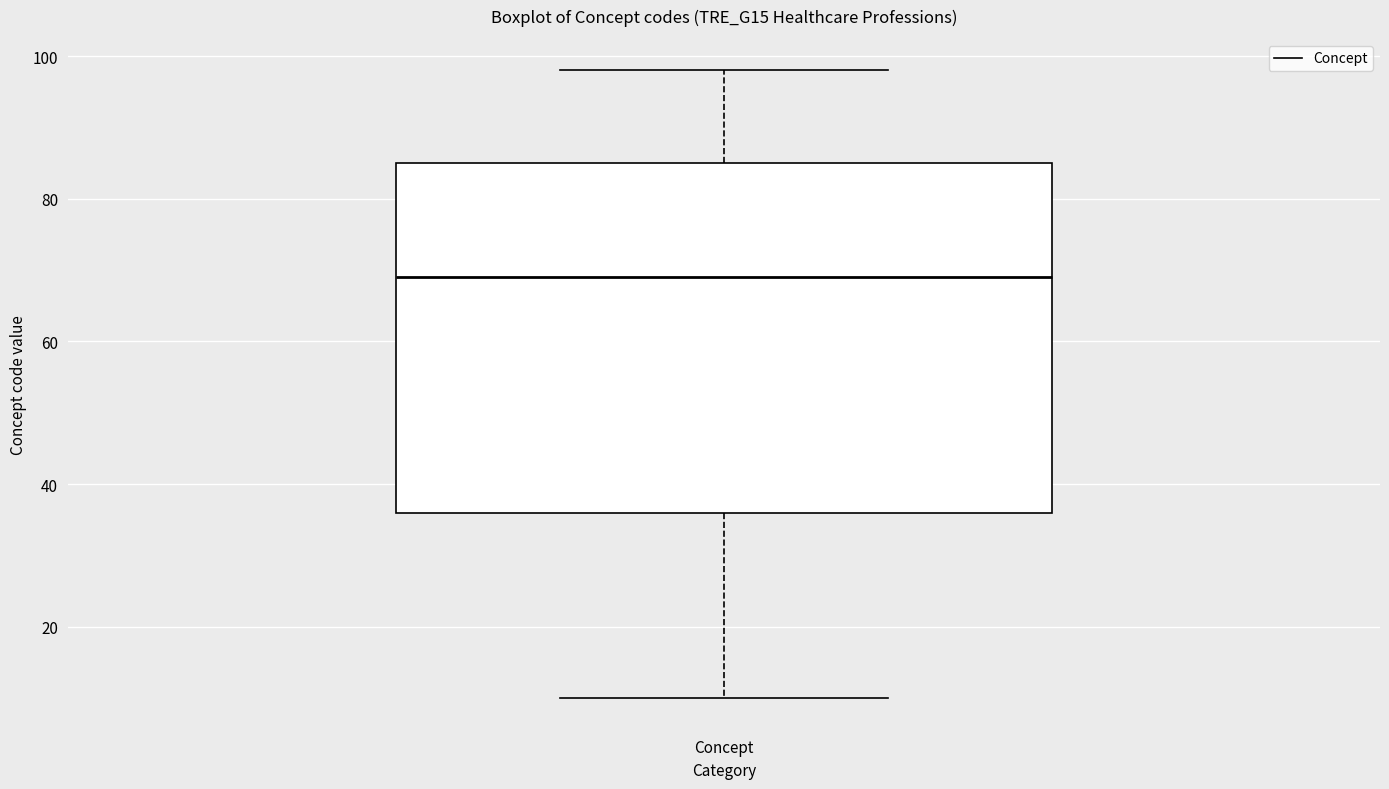

Transcribe this box plot: give where the median line is, the range the box spans, and where the two whiskers end, as read against the y-axis. The values are not printed on the chart, so give them approximately, as read against the axis.

median 70, box 36 to 86, whiskers 10 to 98